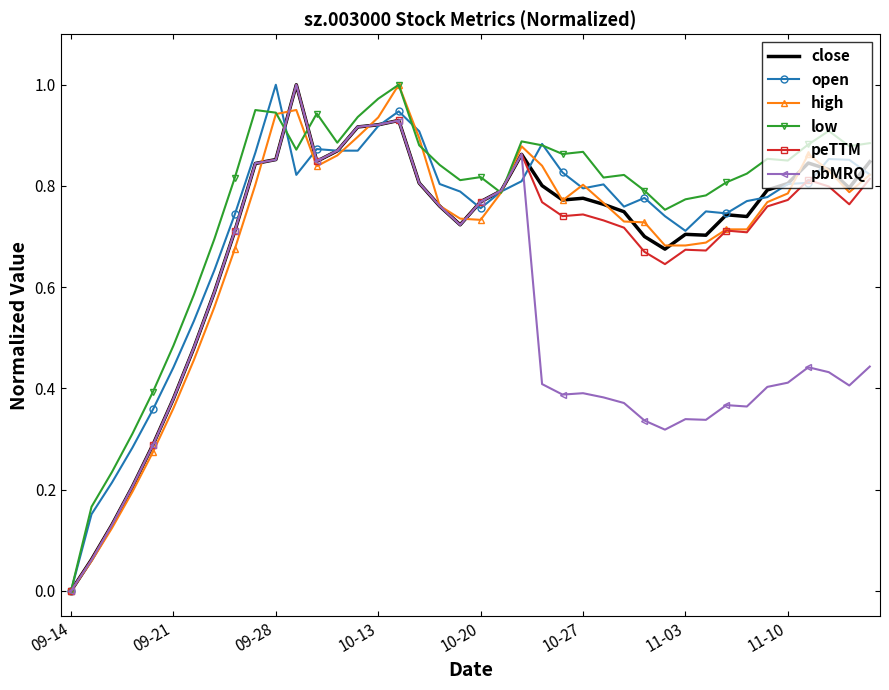

Which series has the widest spread of values?

close